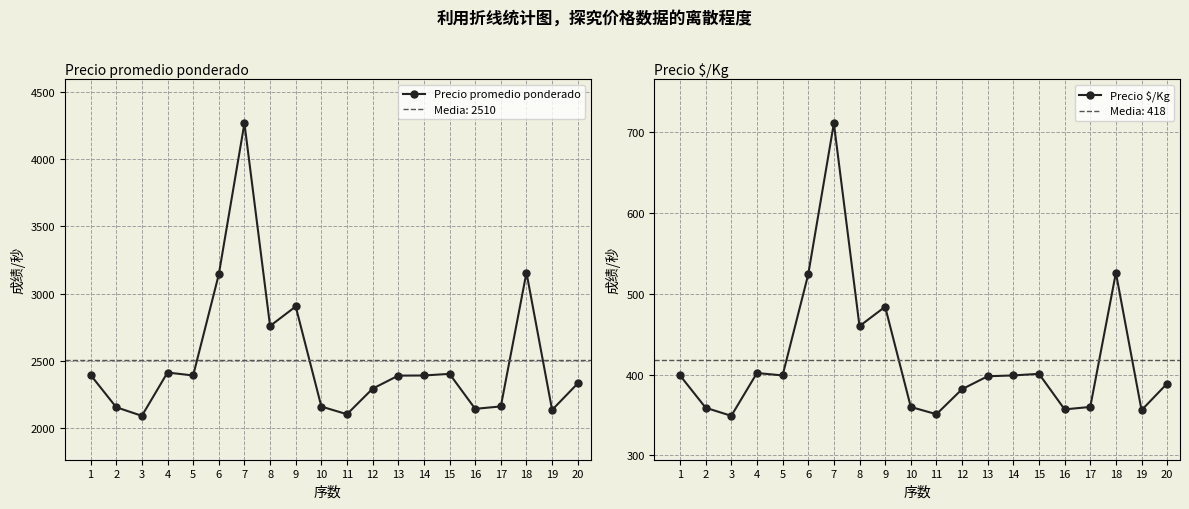

True or false: Precio promedio ponderado has a value of 2092 at 3.

True